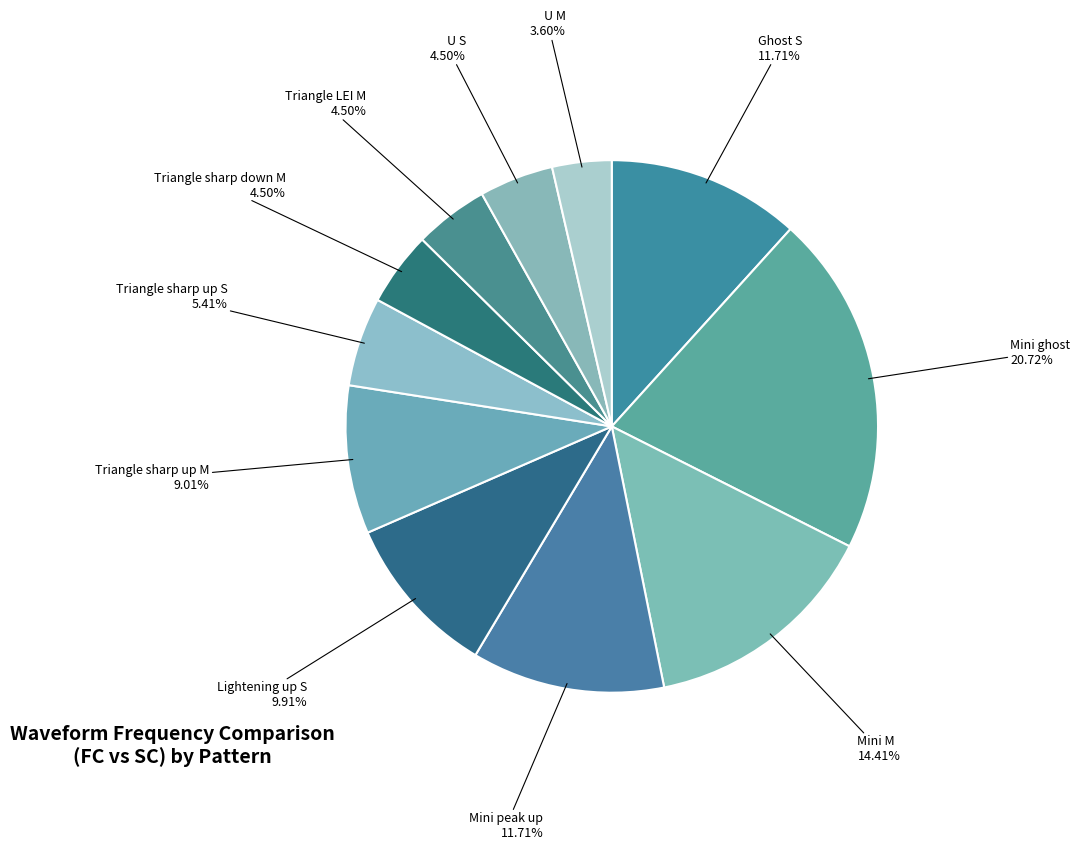

True or false: Mini peak up accounts for 2% of the total.

False